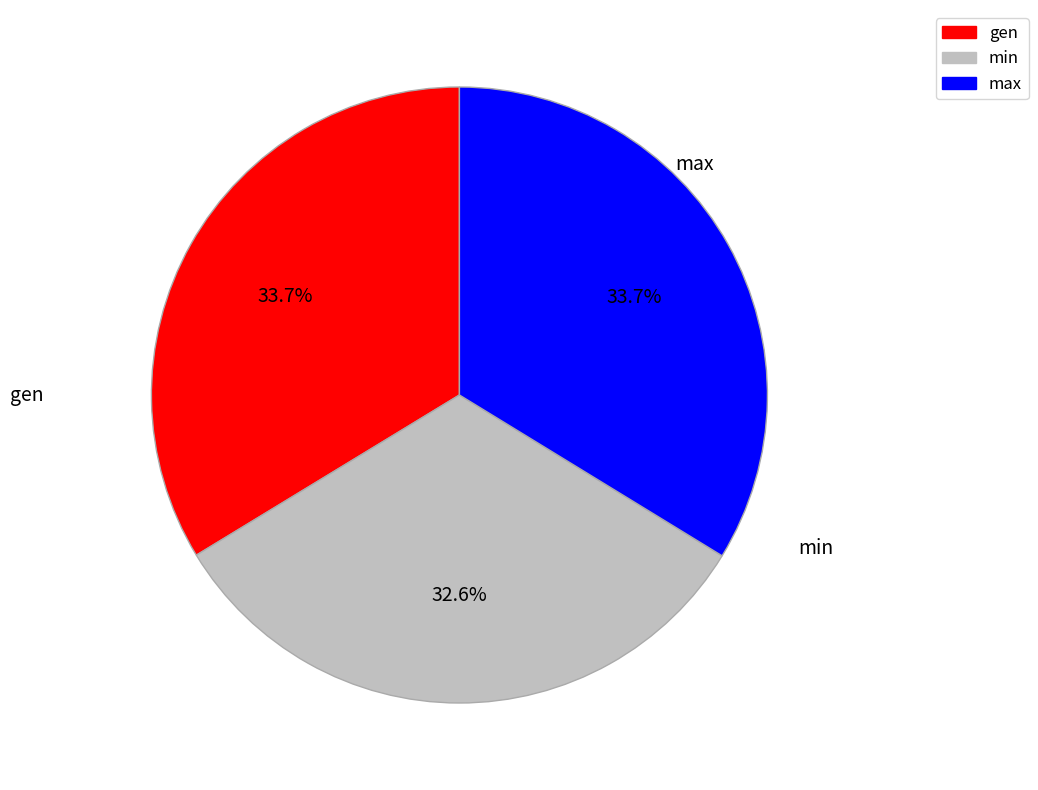

True or false: gen accounts for 15% of the total.

False